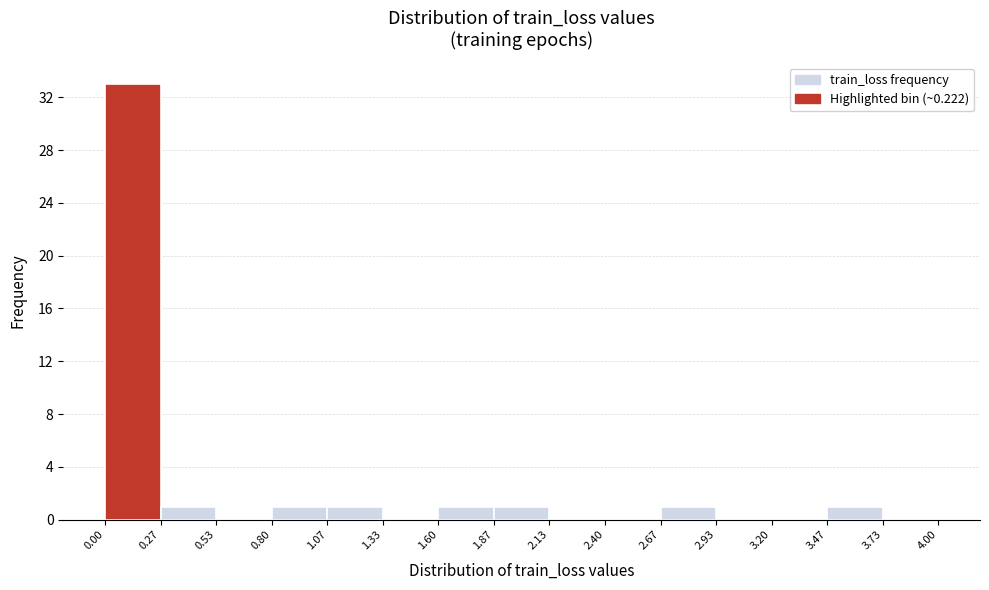

Reading left to right, list every bar in this chart as the range it spans on the x-axis followed by its height. The values are not printed on the chart, so give them approximately, as read against the axis.

0.00 to 0.27: 33
0.27 to 0.53: 1
0.53 to 0.80: 0
0.80 to 1.07: 1
1.07 to 1.33: 1
1.33 to 1.60: 0
1.60 to 1.87: 1
1.87 to 2.13: 1
2.13 to 2.40: 0
2.40 to 2.67: 0
2.67 to 2.93: 1
2.93 to 3.20: 0
3.20 to 3.47: 0
3.47 to 3.73: 1
3.73 to 4.00: 0